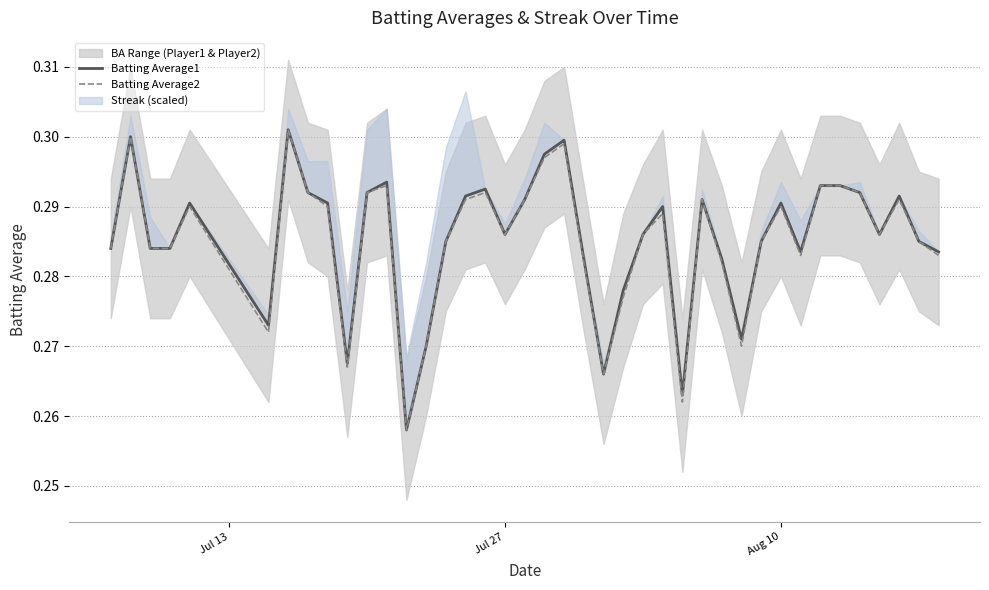

What position from the left is Aug 10?

32